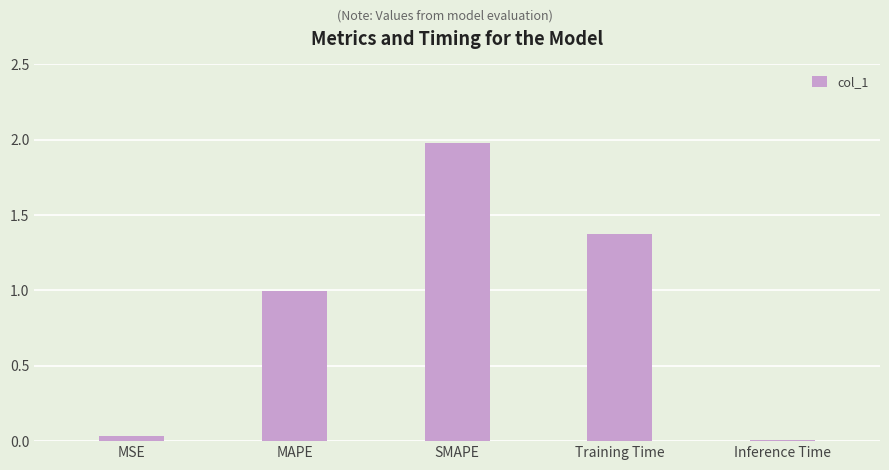

What is the change in value from MSE to MAPE?

+1.0